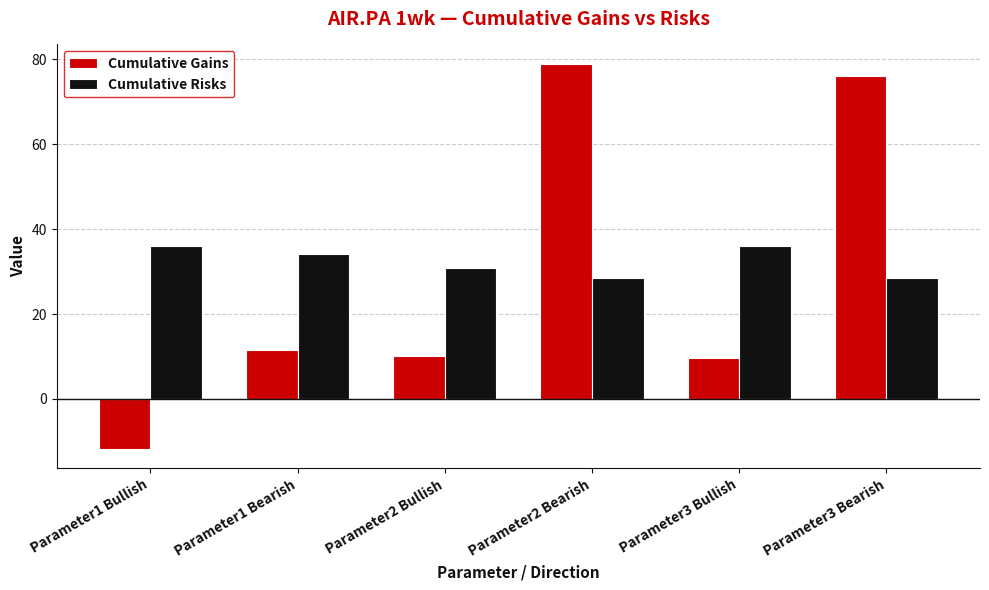

What is the sum of all Cumulative Risks values?

193.8